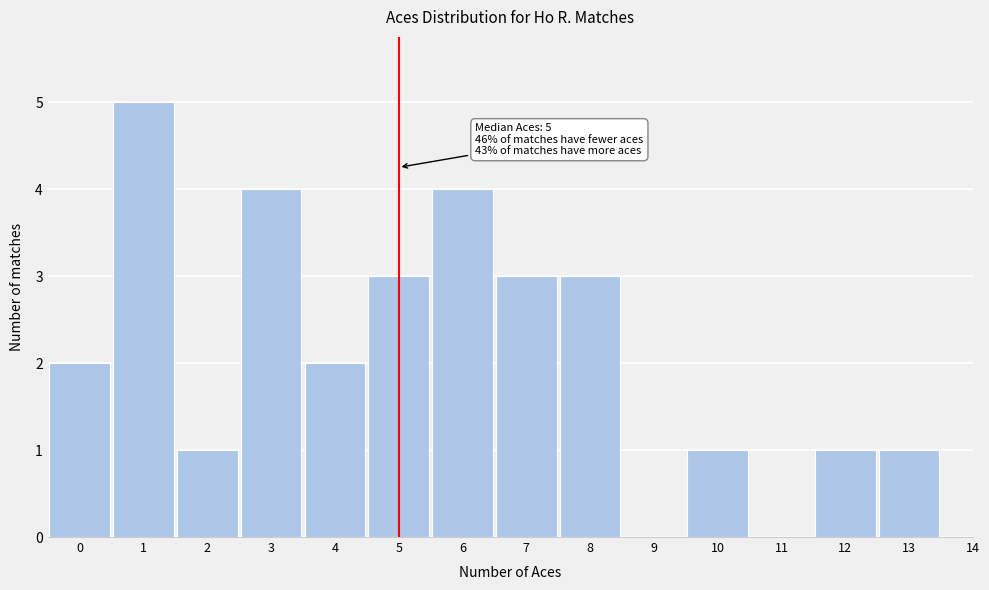

Which range on the x-axis has the tallest bar?

0.5 to 1.5